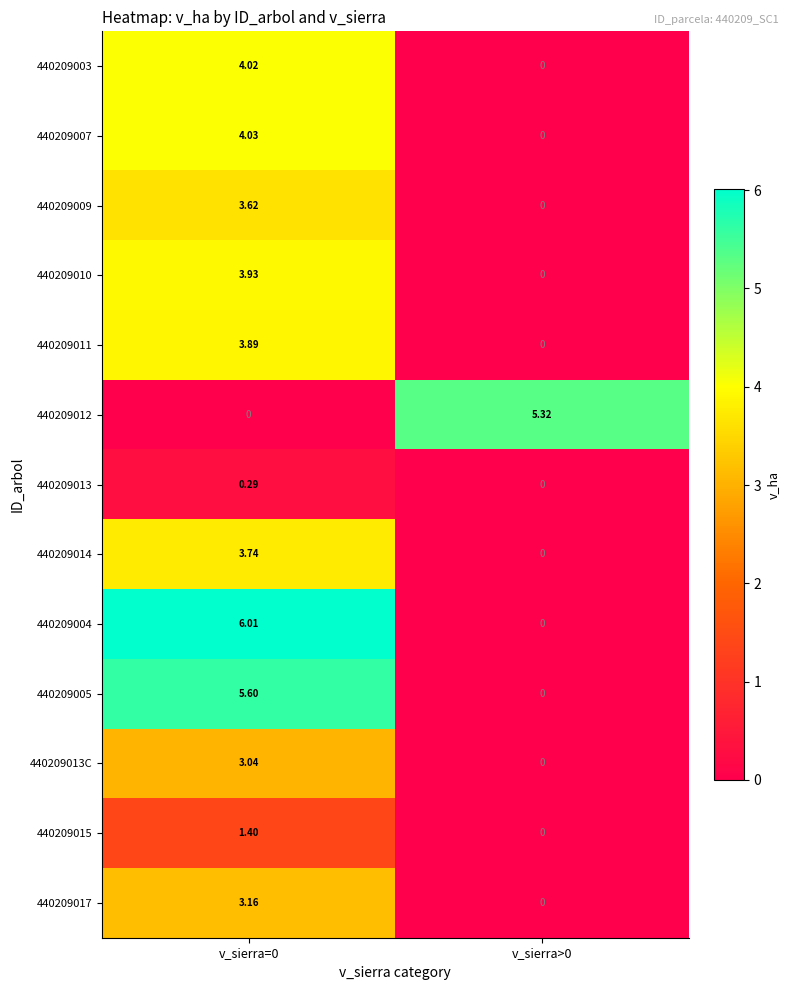

Is the value of 440209017 at v_sierra=0 greater than the value of 440209015 at v_sierra=0?

Yes